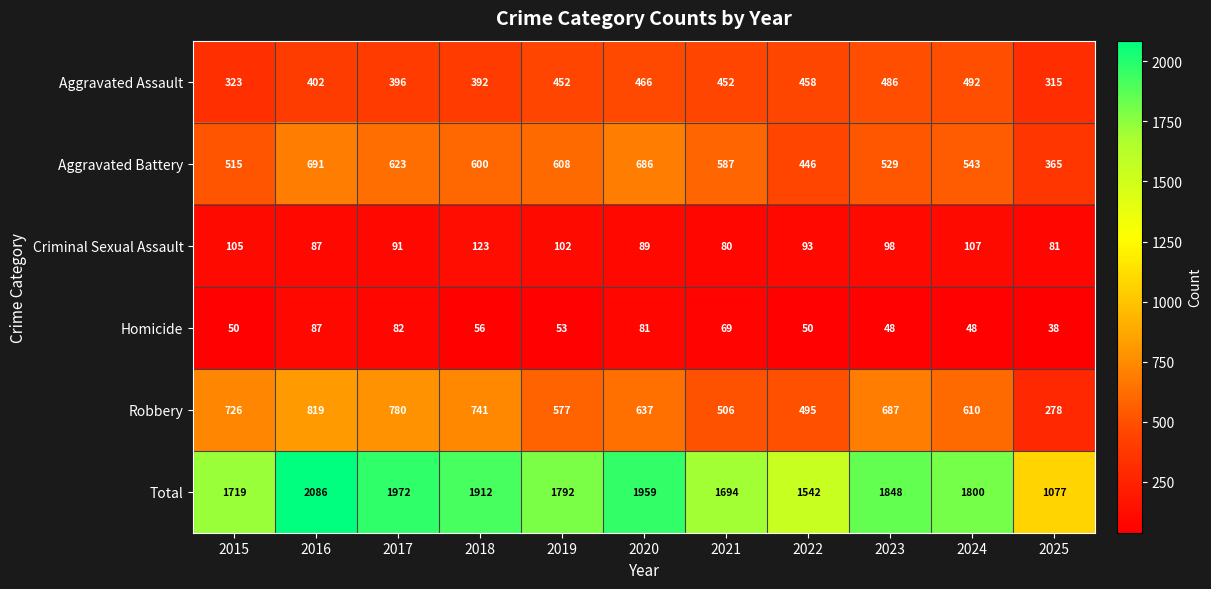

Which series has the widest spread of values?

Total